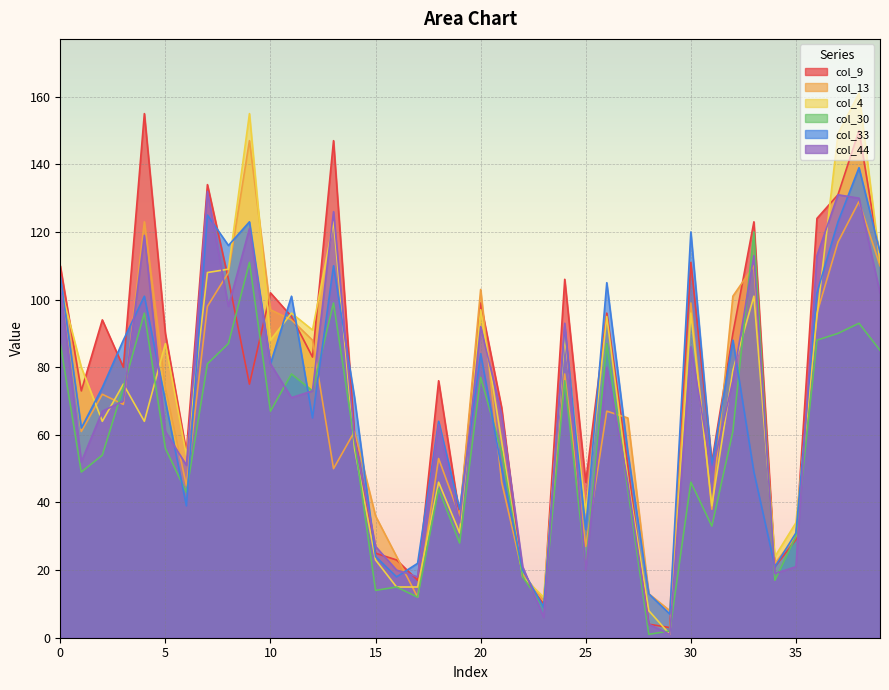

Is the value of col_4 at 15 greater than the value of col_9 at 1?

No